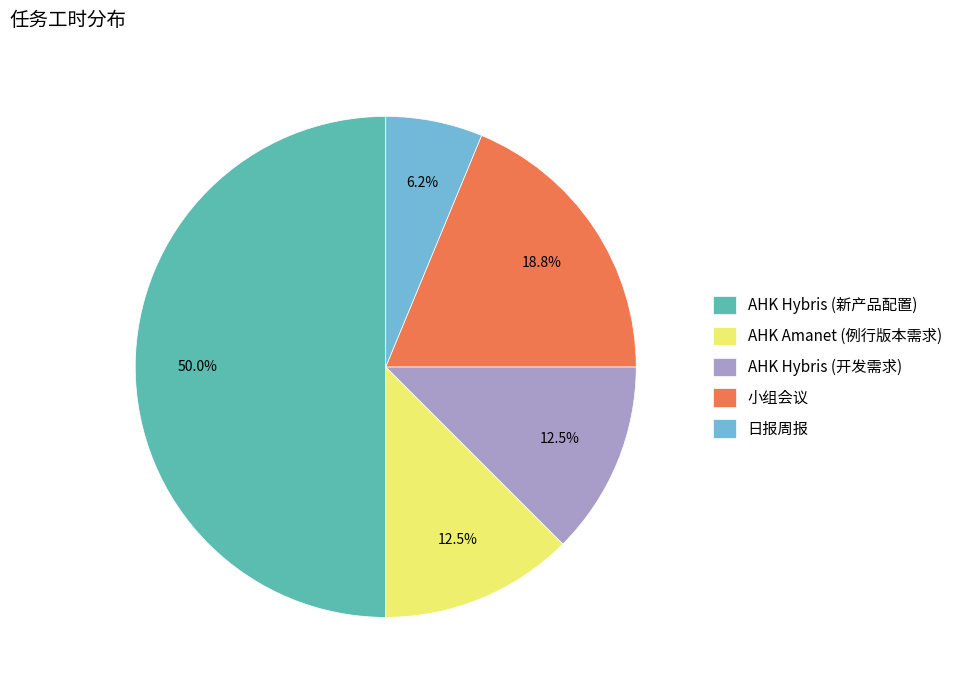

The 日报周报 slice represents 6% of the pie. True or false?

True